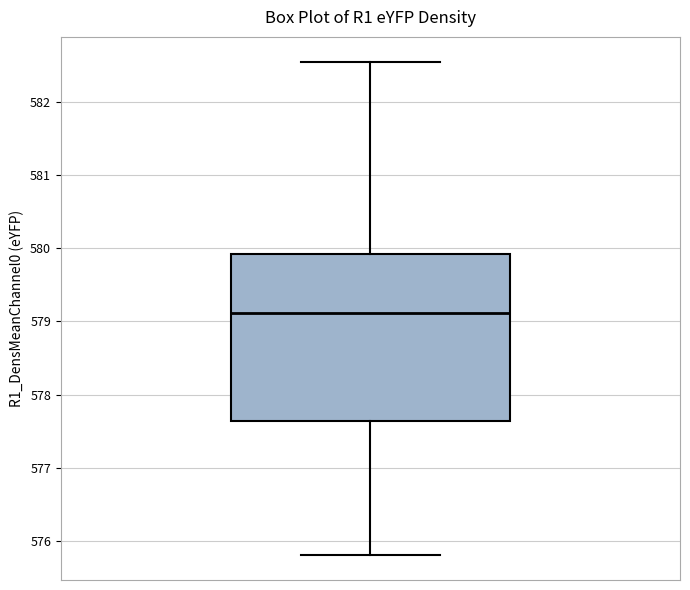

Where is the lower edge of the box on the y-axis? The values are not printed on the chart, so give them approximately, as read against the axis.

577.6